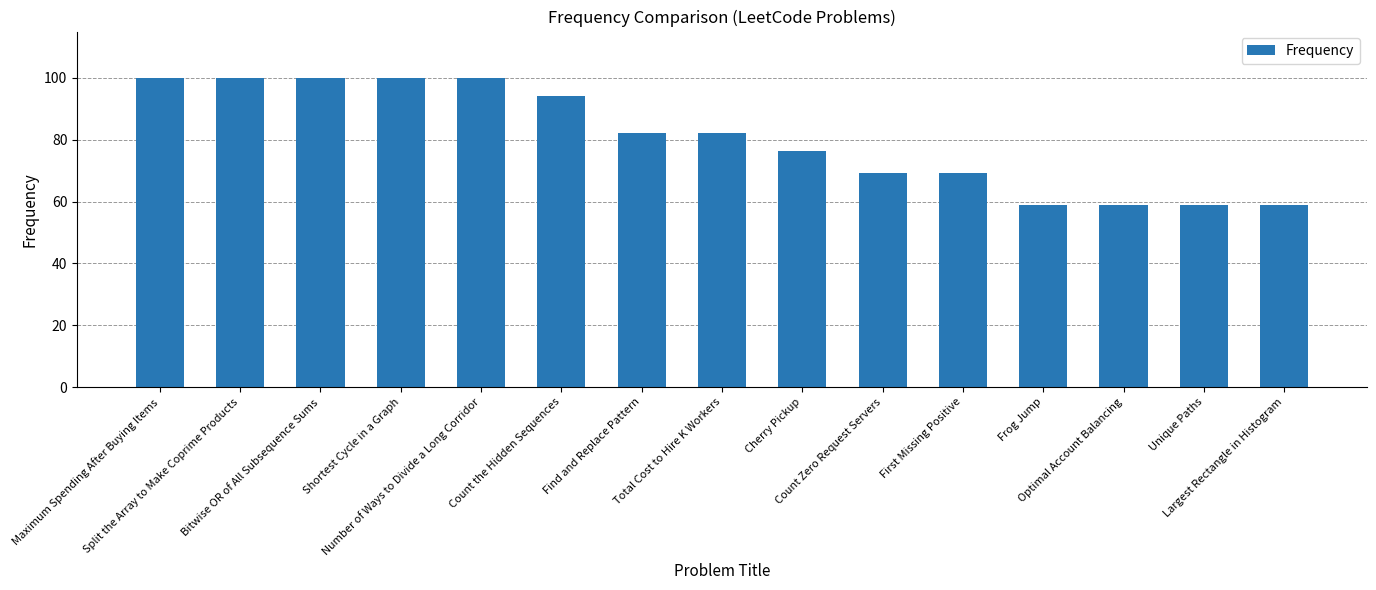

What is the sum of the values at Shortest Cycle in a Graph and Largest Rectangle in Histogram?

158.9